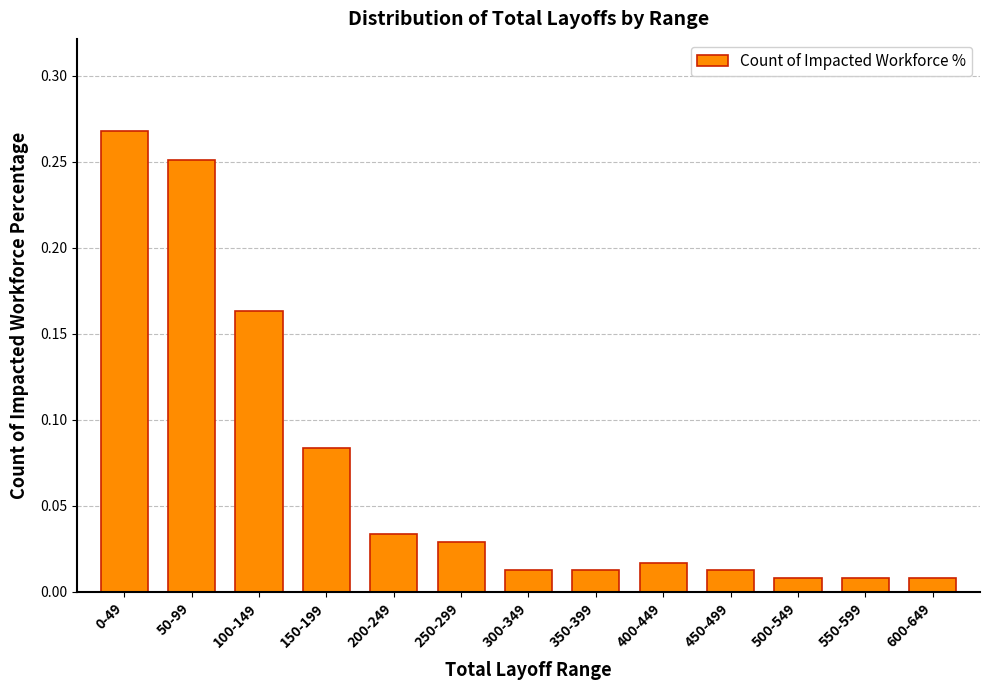

What is the label of the 8th bar from the left?

350-399